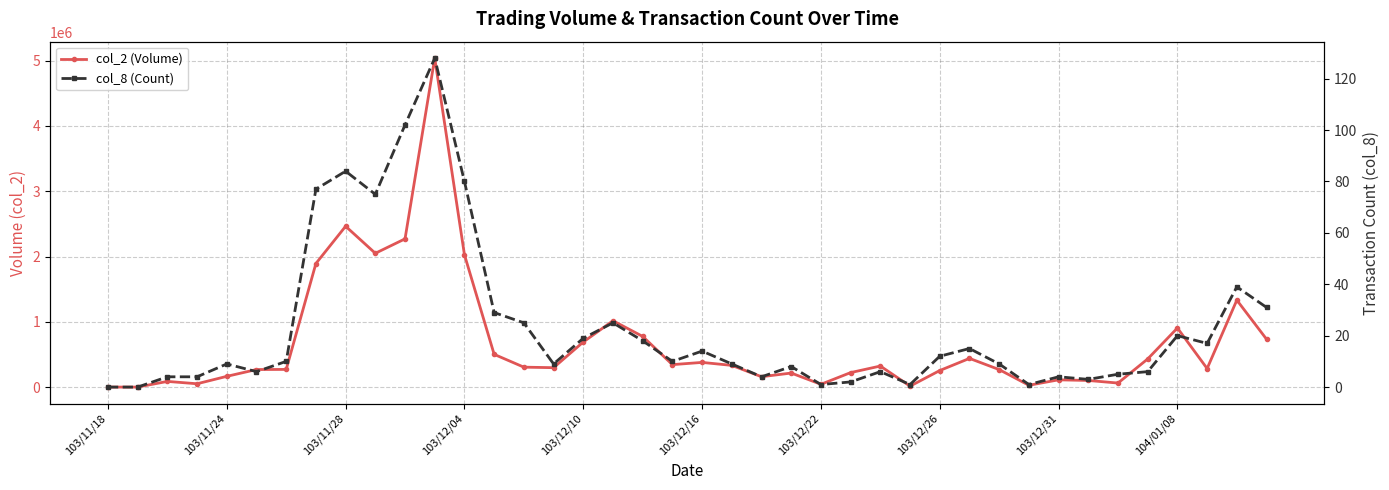

What is the difference between the col_2 (Volume) values at 103/12/10 and 30?

103730